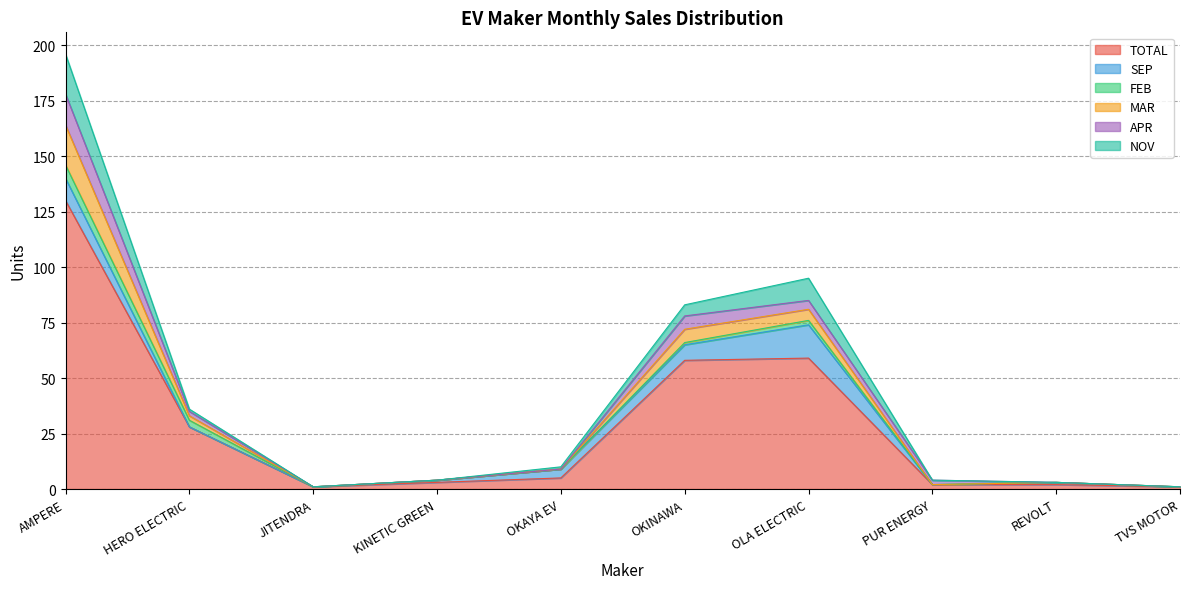

At which label does NOV reach its minimum?

JITENDRA